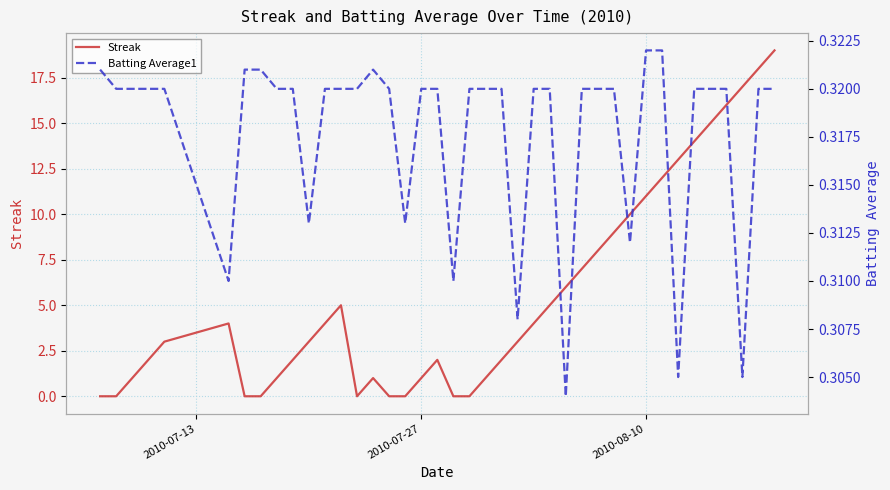

What is the highest value of the Streak series?

19